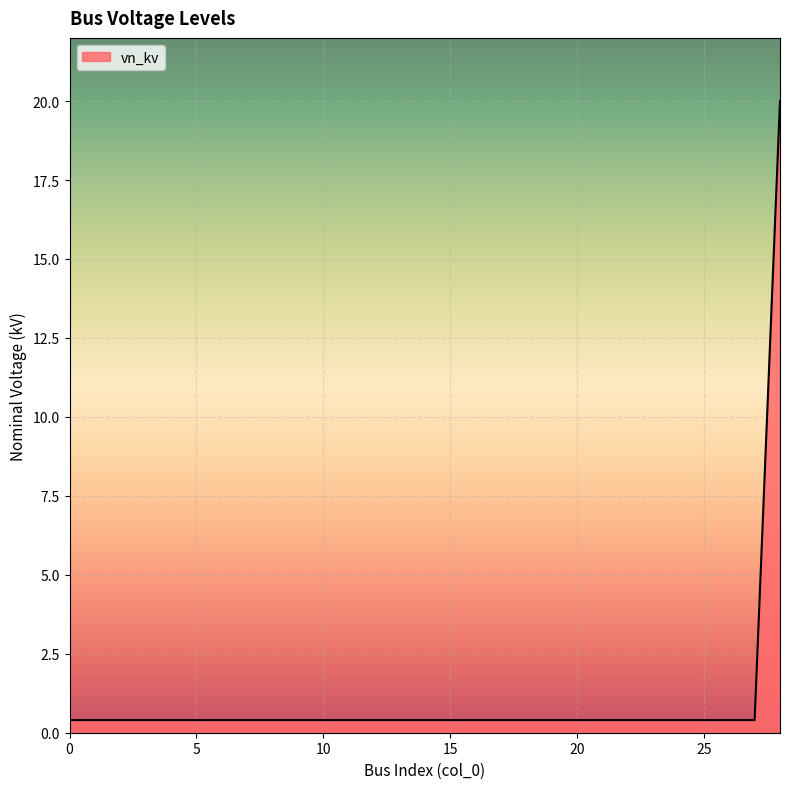

What is the greatest value displayed?

20.0